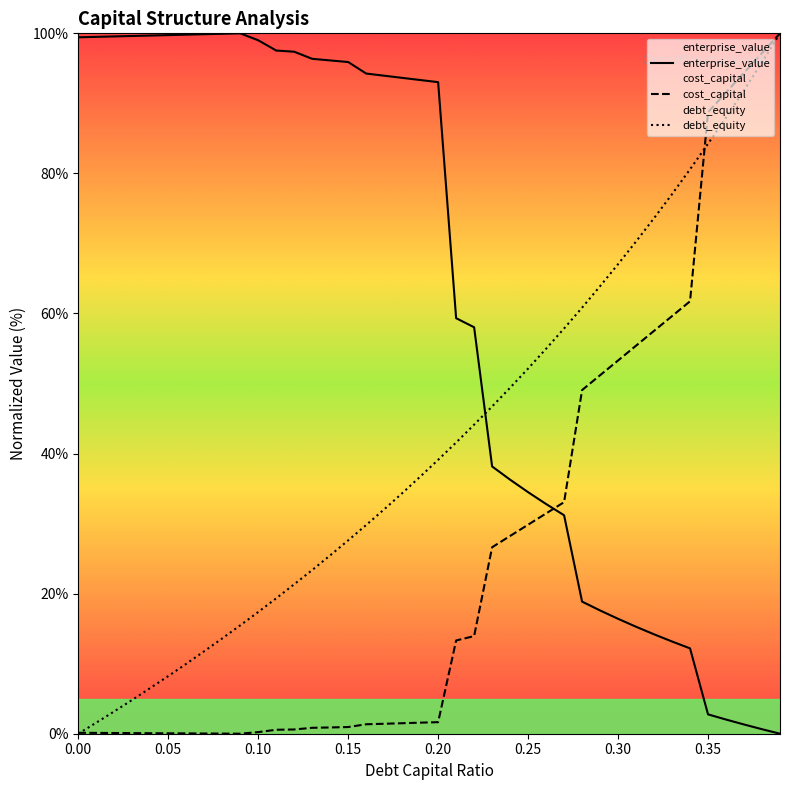

What value does the debt_capital series have at 0.28?

60.8